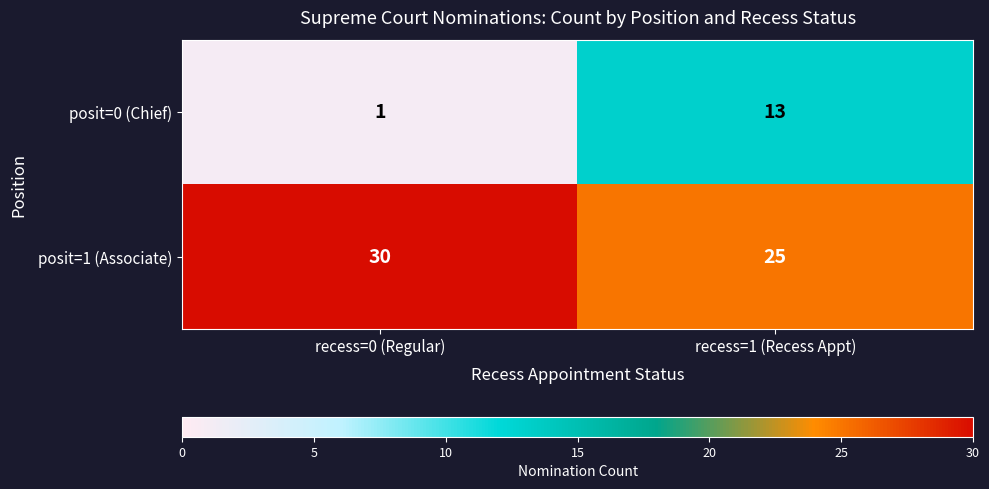

Which series has the widest spread of values?

posit=0 (Chief)